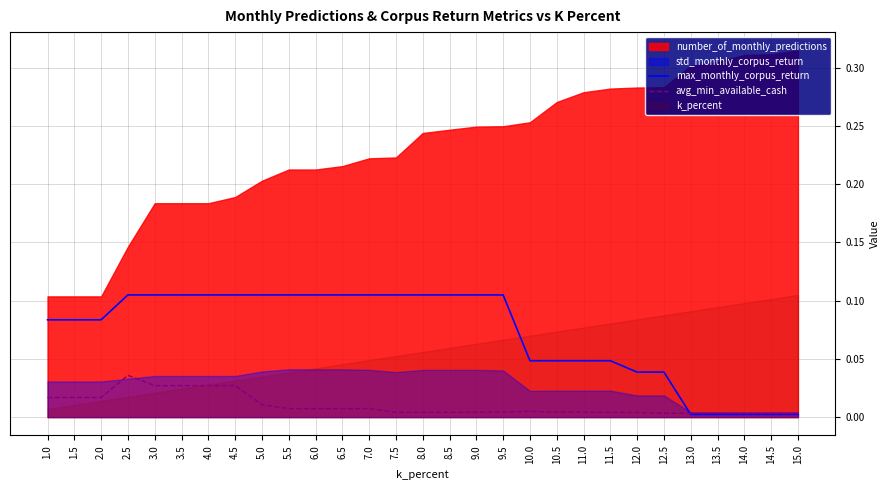

The value of max_monthly_corpus_return at 11.5 is 0.0. True or false?

False